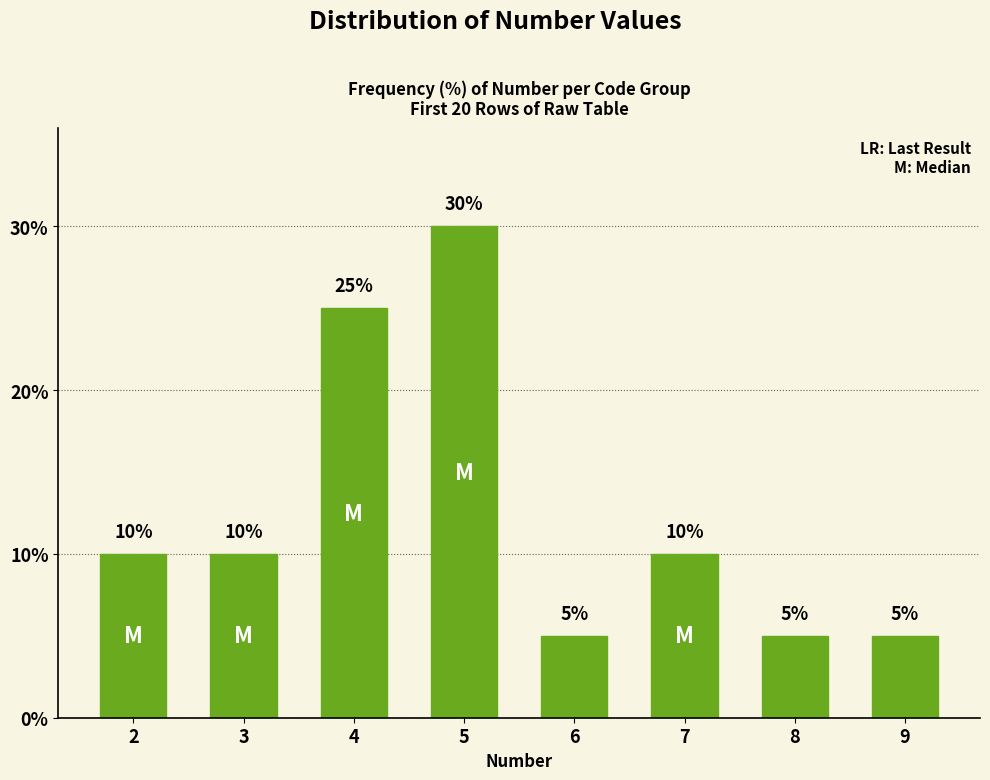

What is the ratio of the value at 2 to the value at 3?

1.0